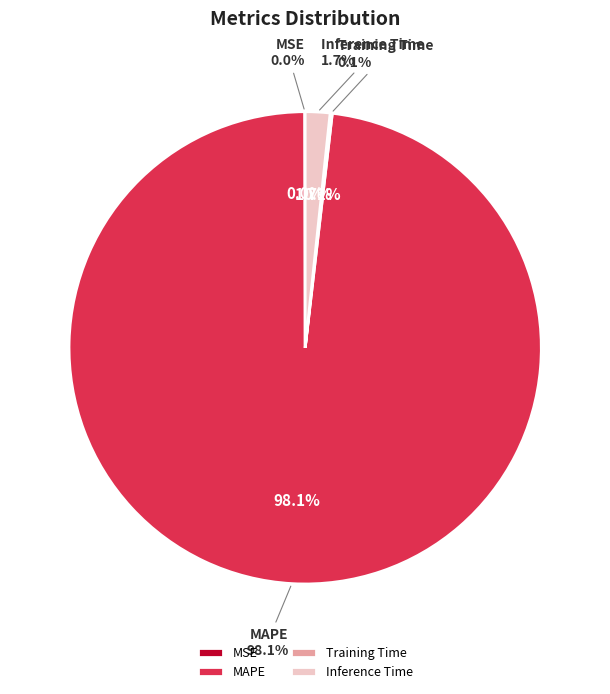

To the nearest percent, what is the difference between the largest and smallest slice percentages?

98%